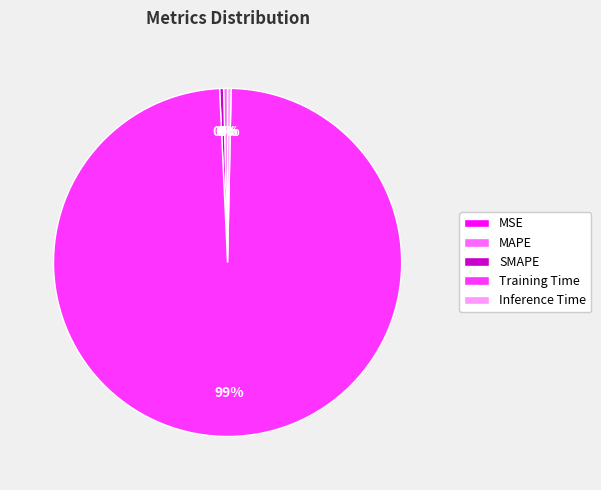

Which slice represents more than half of the pie?

Training Time